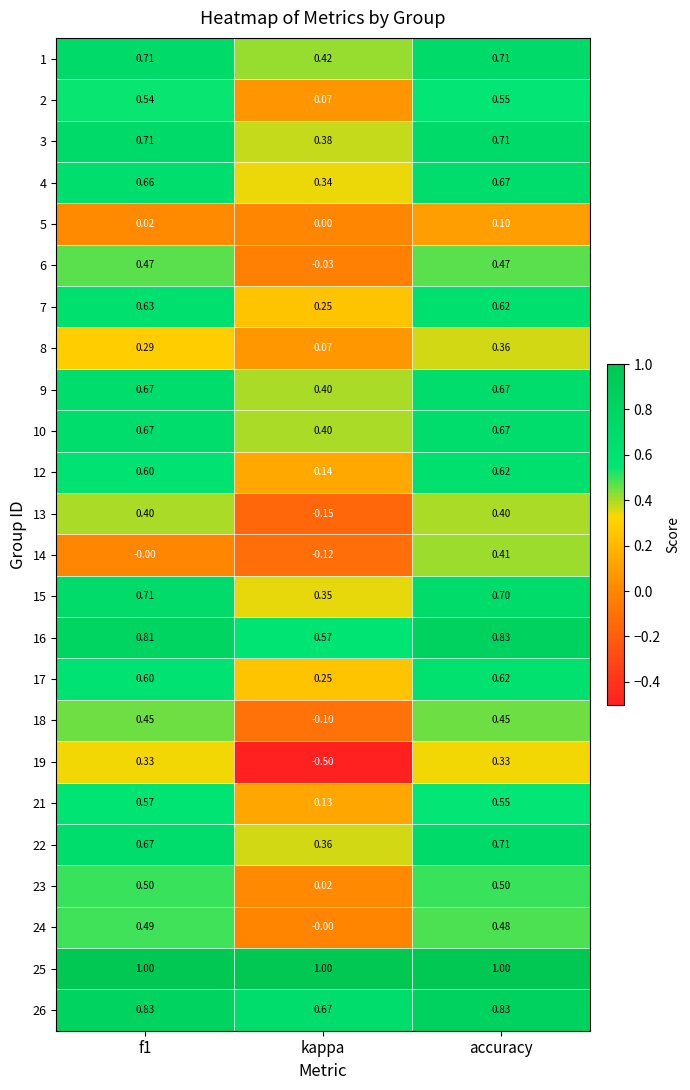

At which label is 8 closest to 0?

kappa